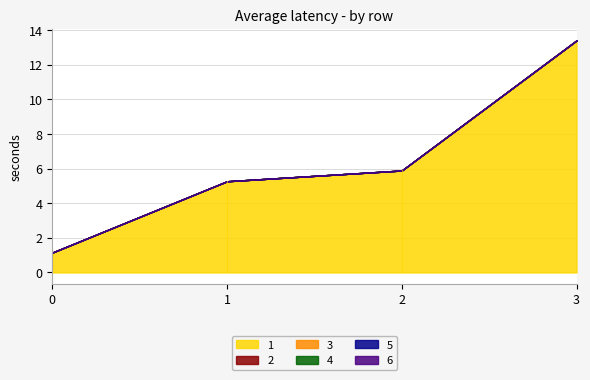

Which series has the largest total across all categories?

1